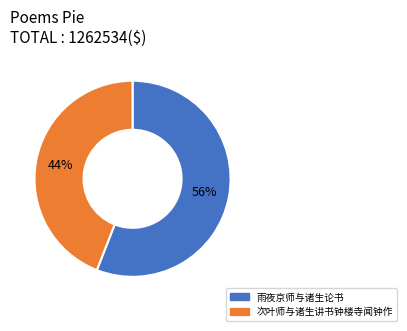

Which slice is the largest?

雨夜京师与诸生论书